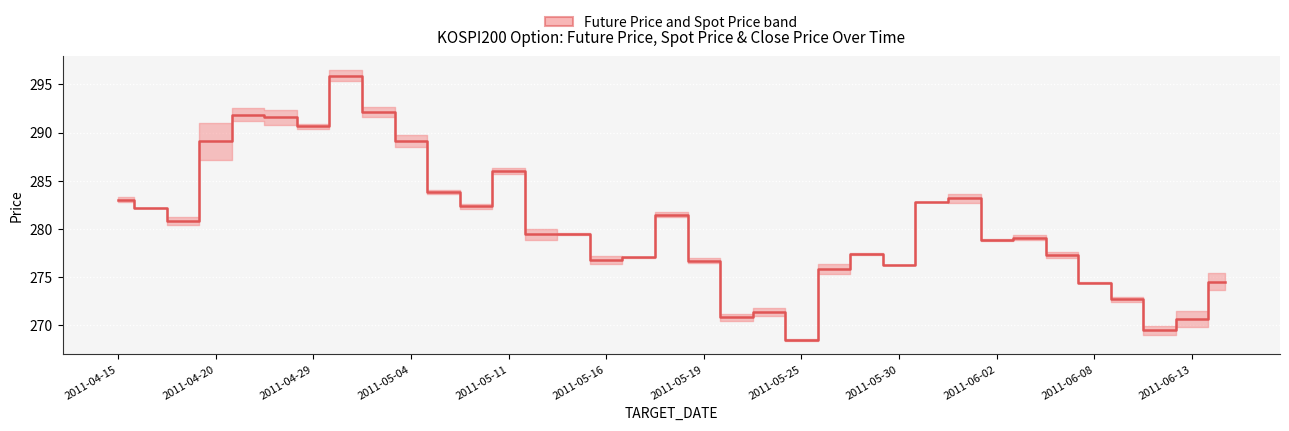

How many interior local valleys (lower than both neighbors) does the data have?

10